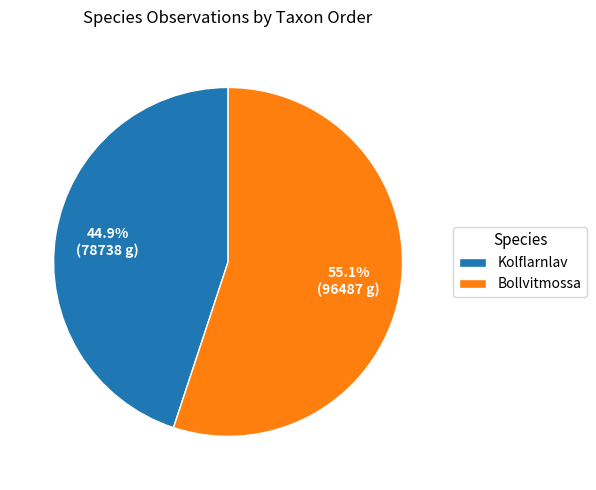

To the nearest percent, what is the average slice percentage?

50%